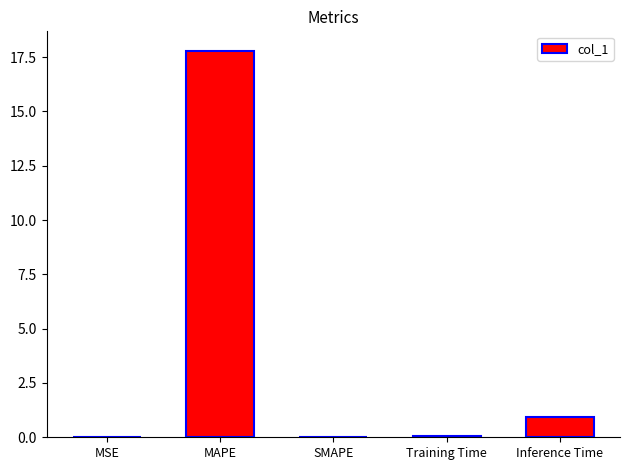

What is the sum of all values?

18.8